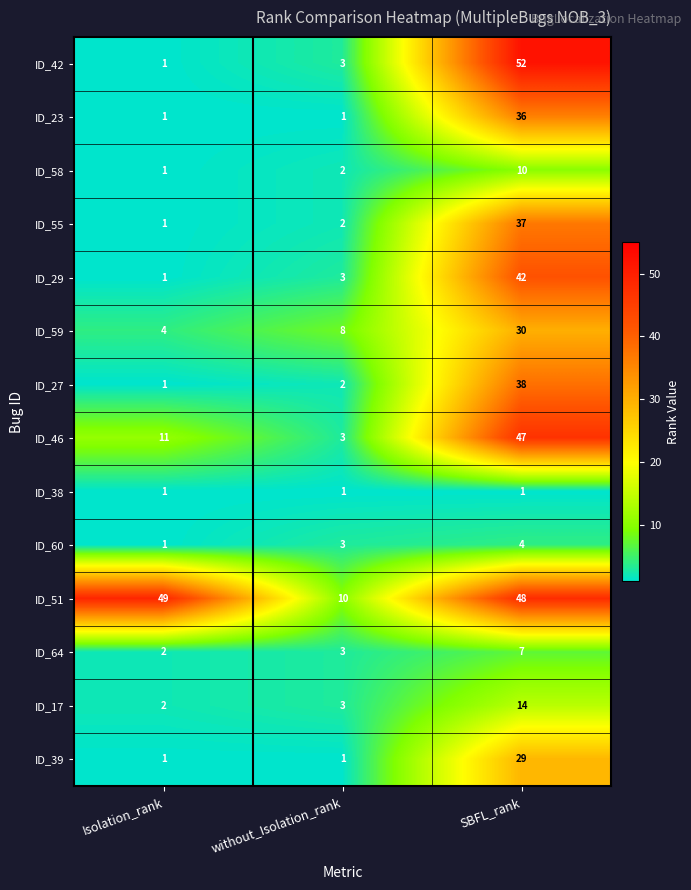

Rank the series by their maximum value, from lowest to highest.

ID_38, ID_60, ID_64, ID_58, ID_17, ID_39, ID_59, ID_23, ID_55, ID_27, ID_29, ID_46, ID_51, ID_42